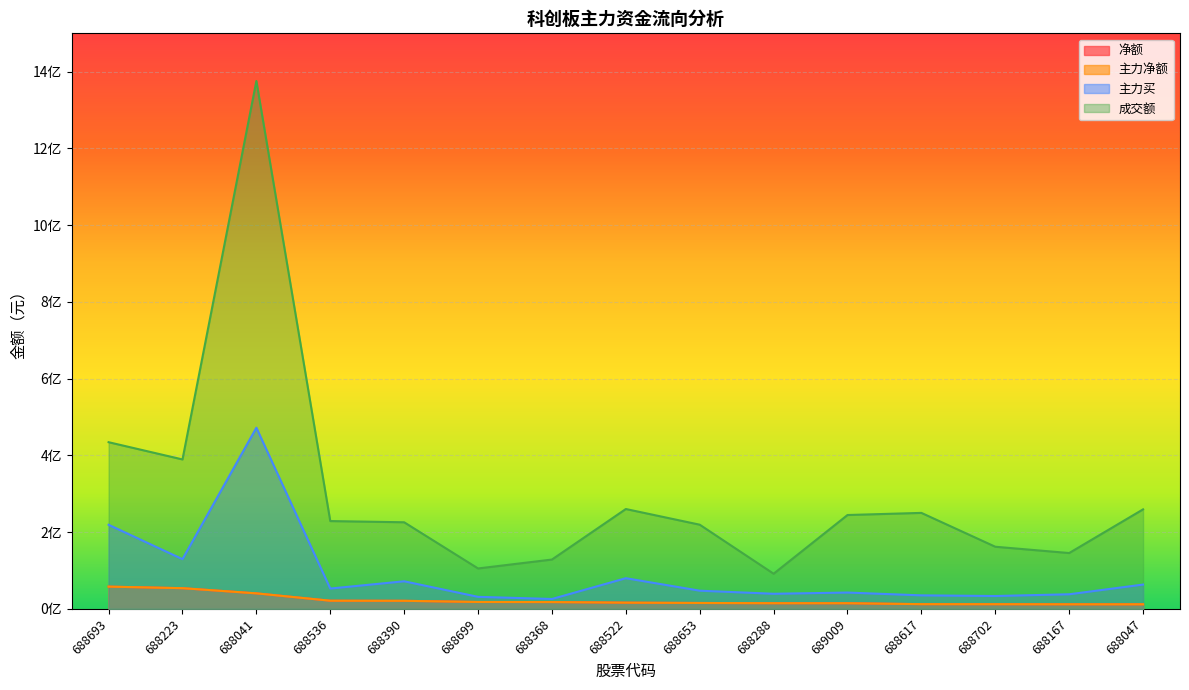

What is the difference between the 主力净额 values at 688288 and 688223?

39155424